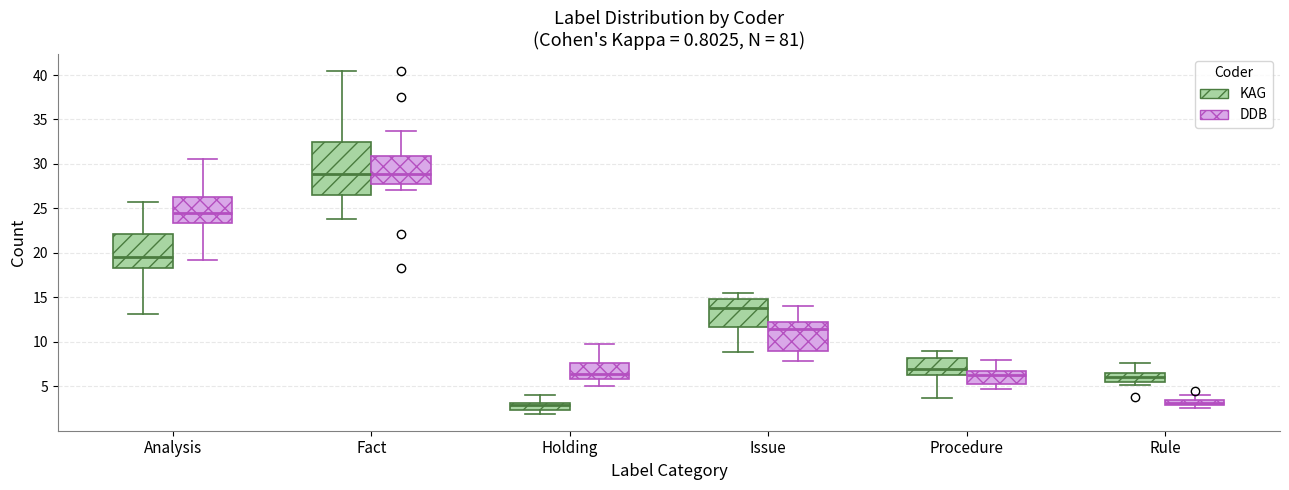

Comparing the boxes themselves (not the whiskers), which one is the tallest?

Fact (KAG)